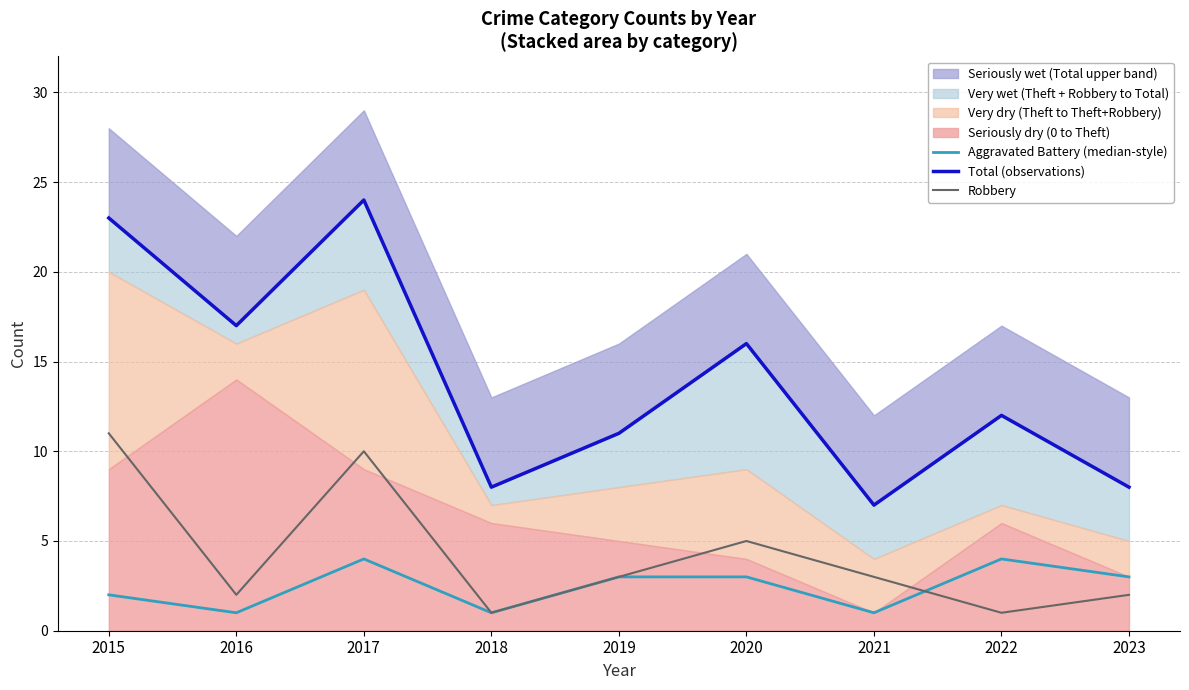

True or false: Total (observations) and Aggravated Battery (median-style) cross at least once.

False